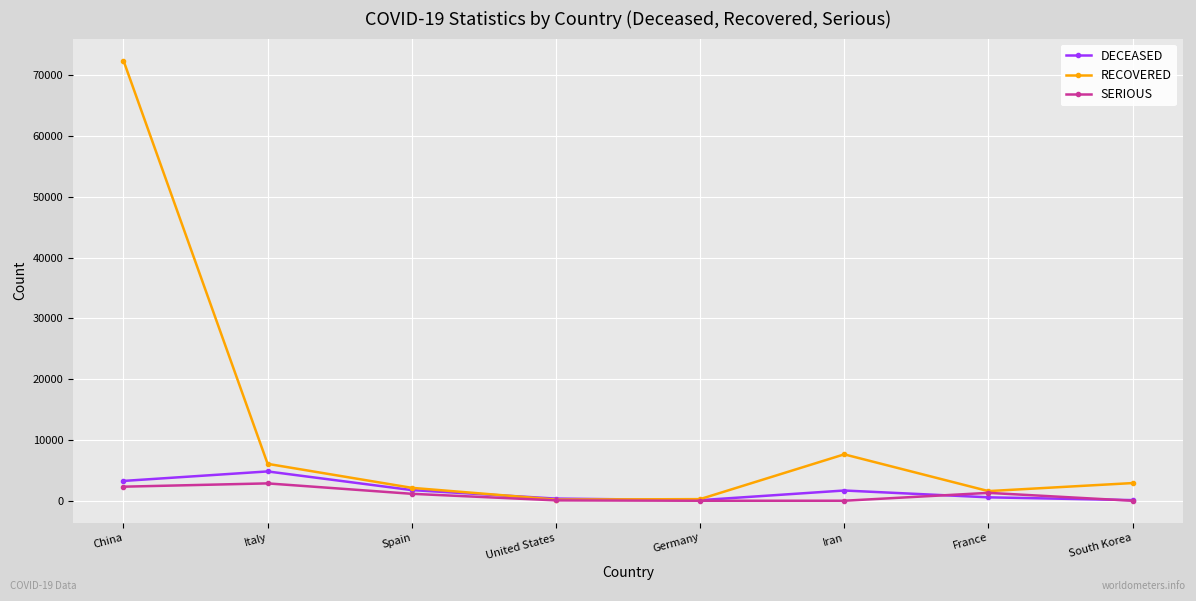

What is the approximate value of RECOVERED at Italy?

6072